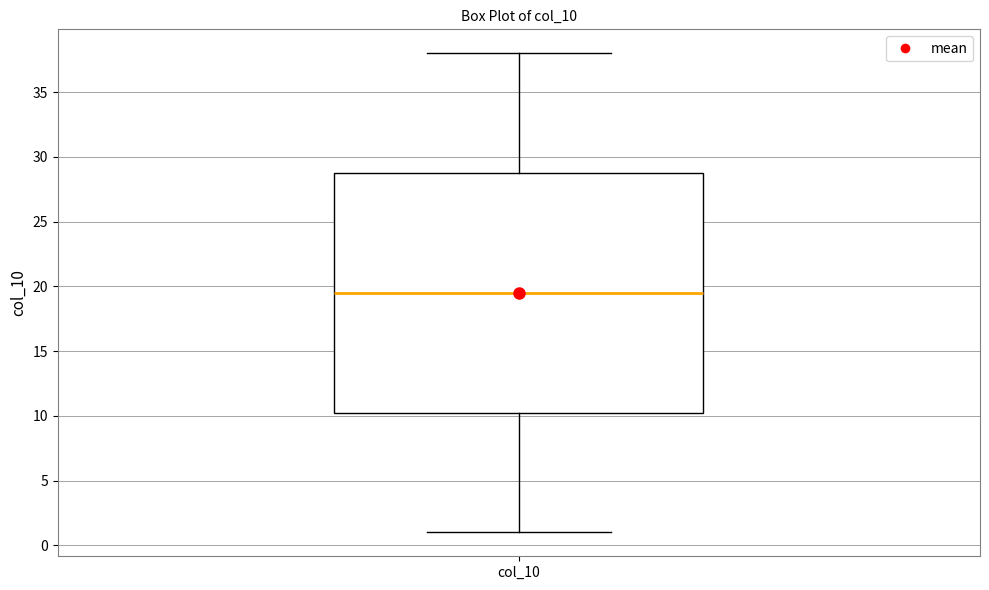

Transcribe this box plot: give where the median line is, the range the box spans, and where the two whiskers end, as read against the y-axis. The values are not printed on the chart, so give them approximately, as read against the axis.

median 19.5, box 10.5 to 29.0, whiskers 1.0 to 38.0